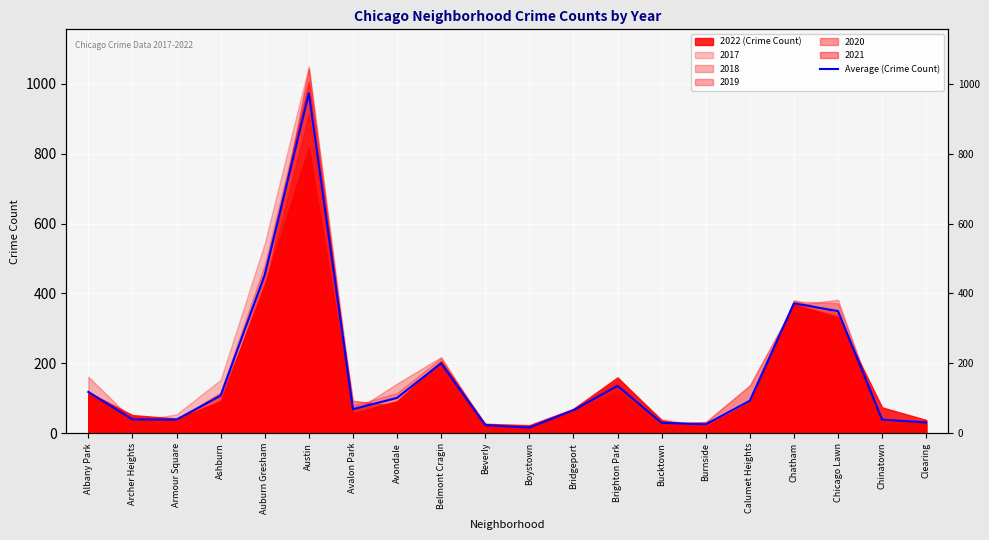

The chart shows a value of 64.7 at Archer Heights. True or false?

False